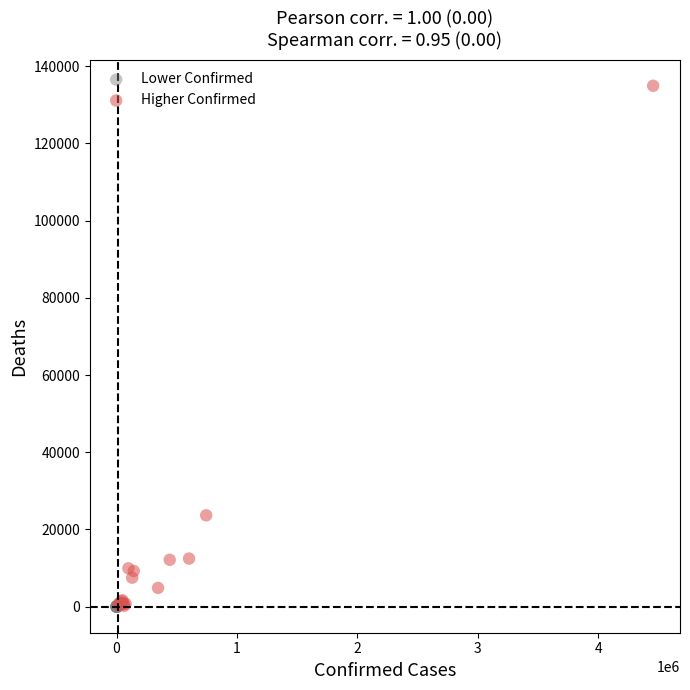

Which series reaches the maximum Y coordinate?

Higher Confirmed